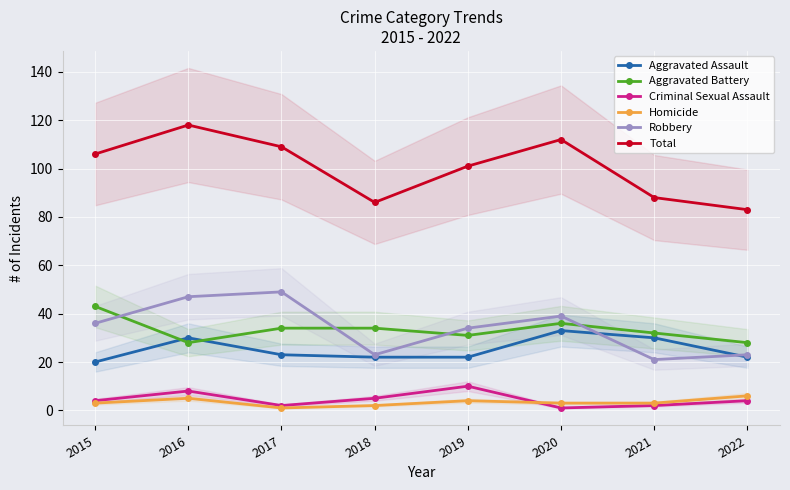

True or false: Total and Aggravated Assault intersect in this chart.

False